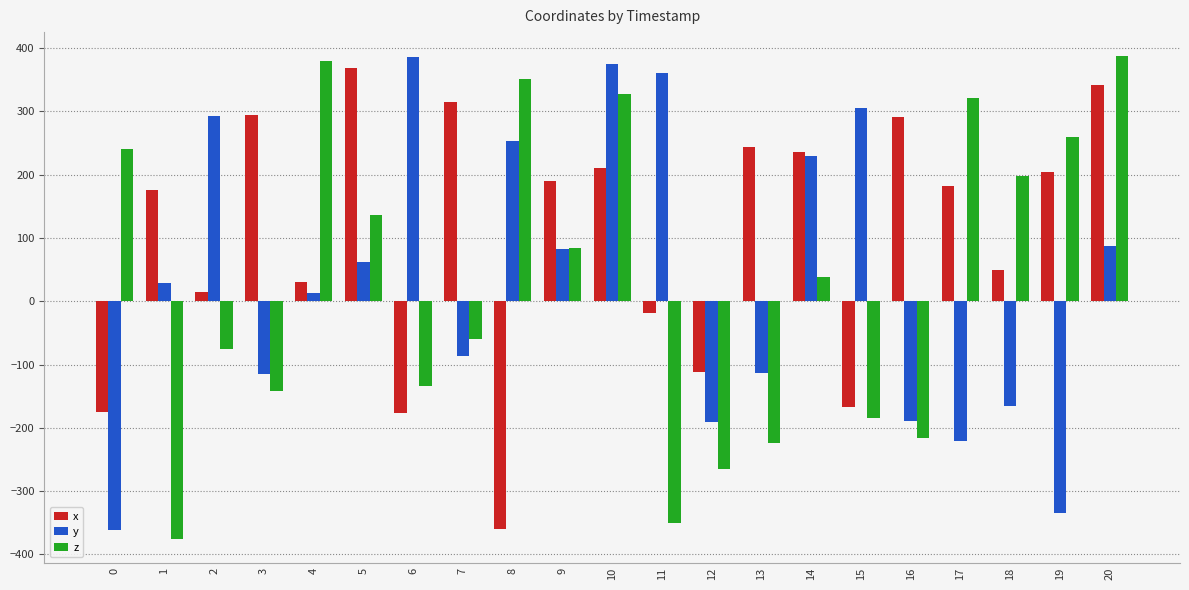

What is the total value across all series at 16?

-114